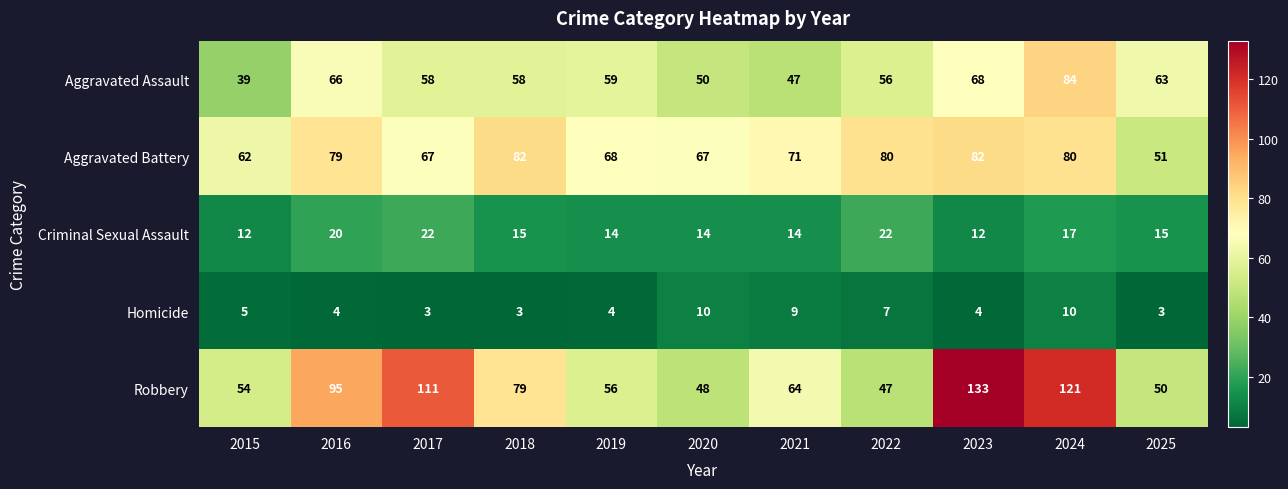

Which series has the largest range (max minus min)?

Robbery